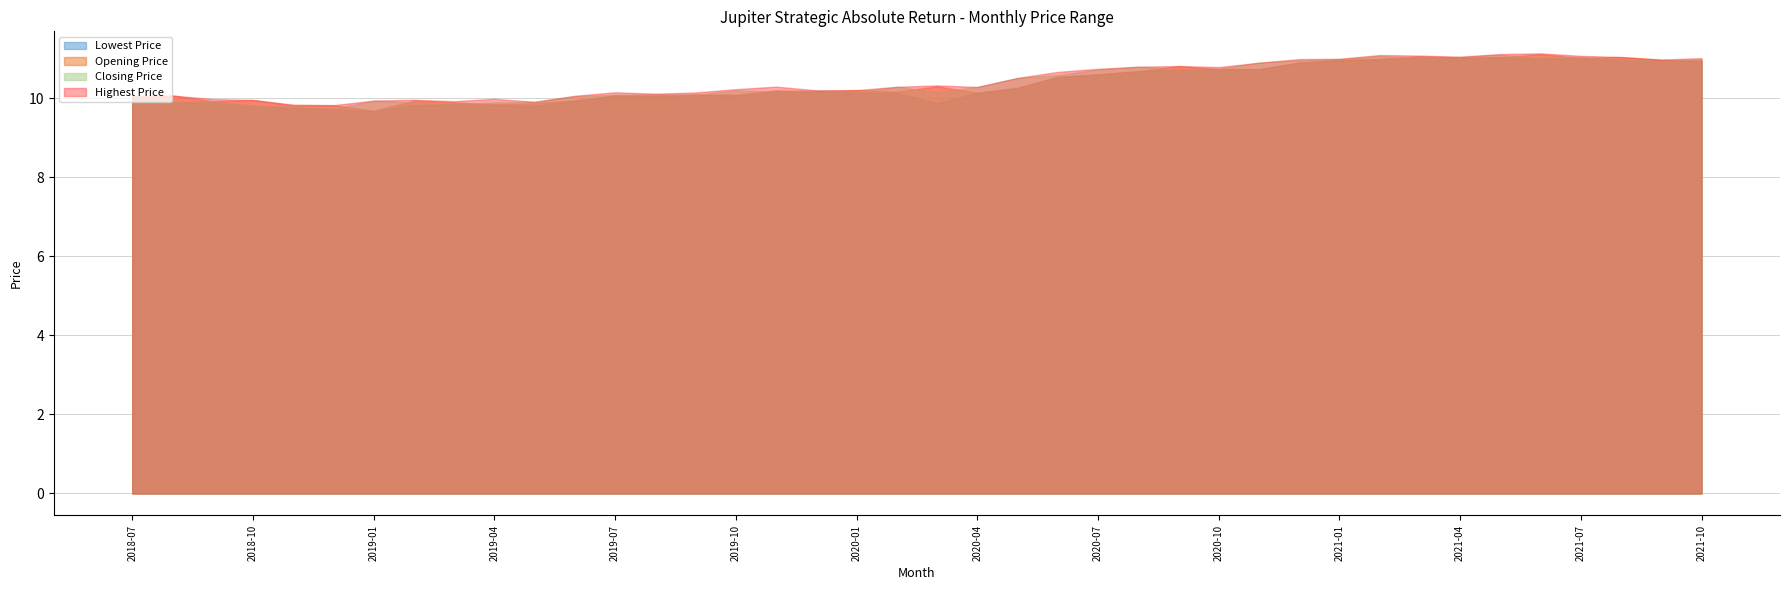

At which category is the sum across all series the highest?

2021-05